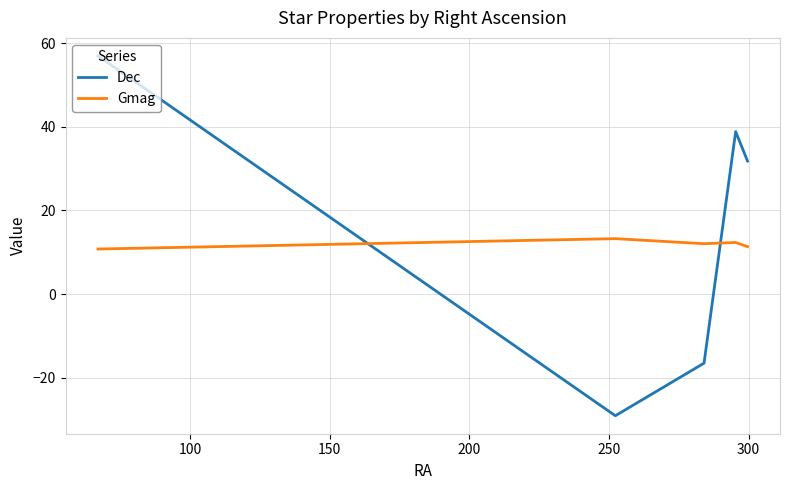

Which series has the largest range (max minus min)?

Dec